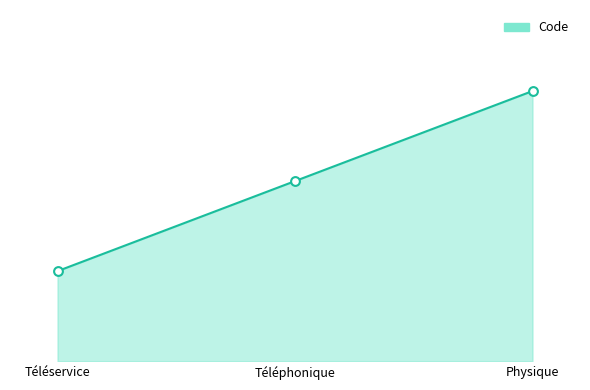

Approximately how many times larger is the value at Téléphonique compared to Physique?

0.7